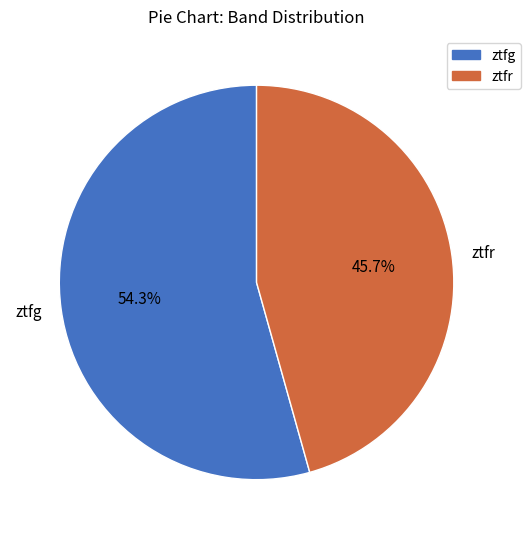

How many slices are in this pie chart?

2